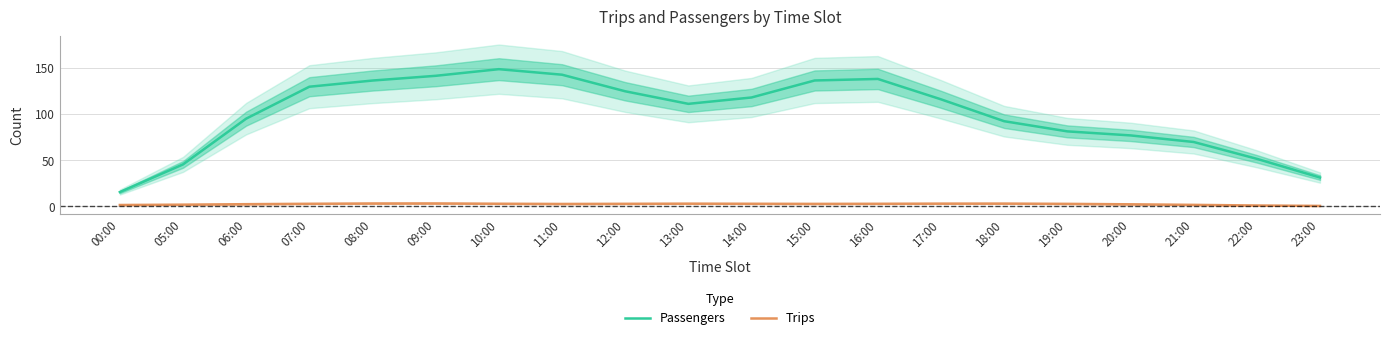

Rank the series at 12:00 from lowest to highest value.

Trips, Passengers